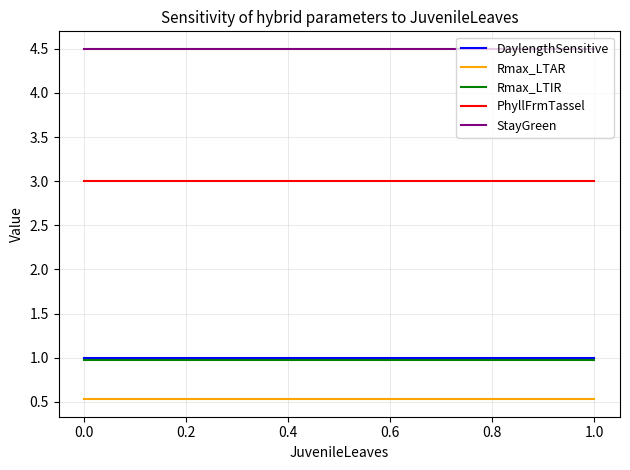

What is the greatest value displayed?

4.5